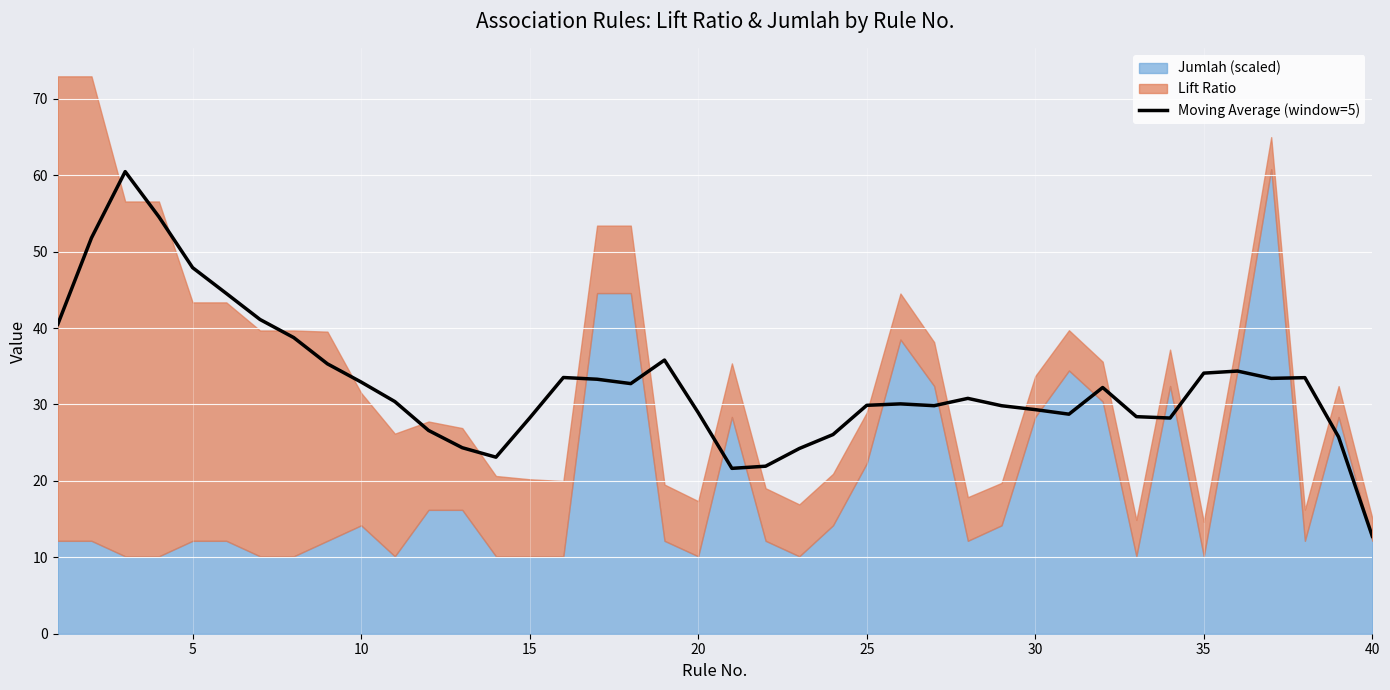

True or false: the data shows 12.6 at 12.

False